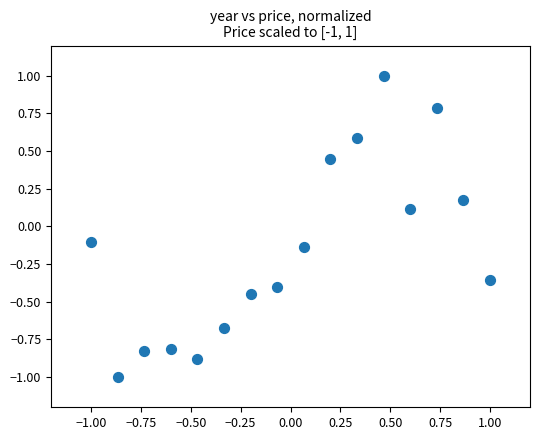

What is the range of Y values (max minus min)?

2.0